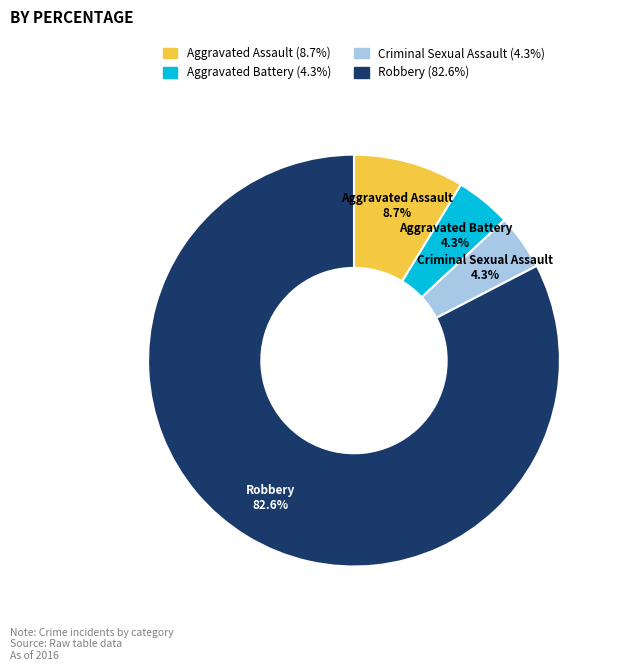

Does Aggravated Assault account for over 50% of the chart?

No